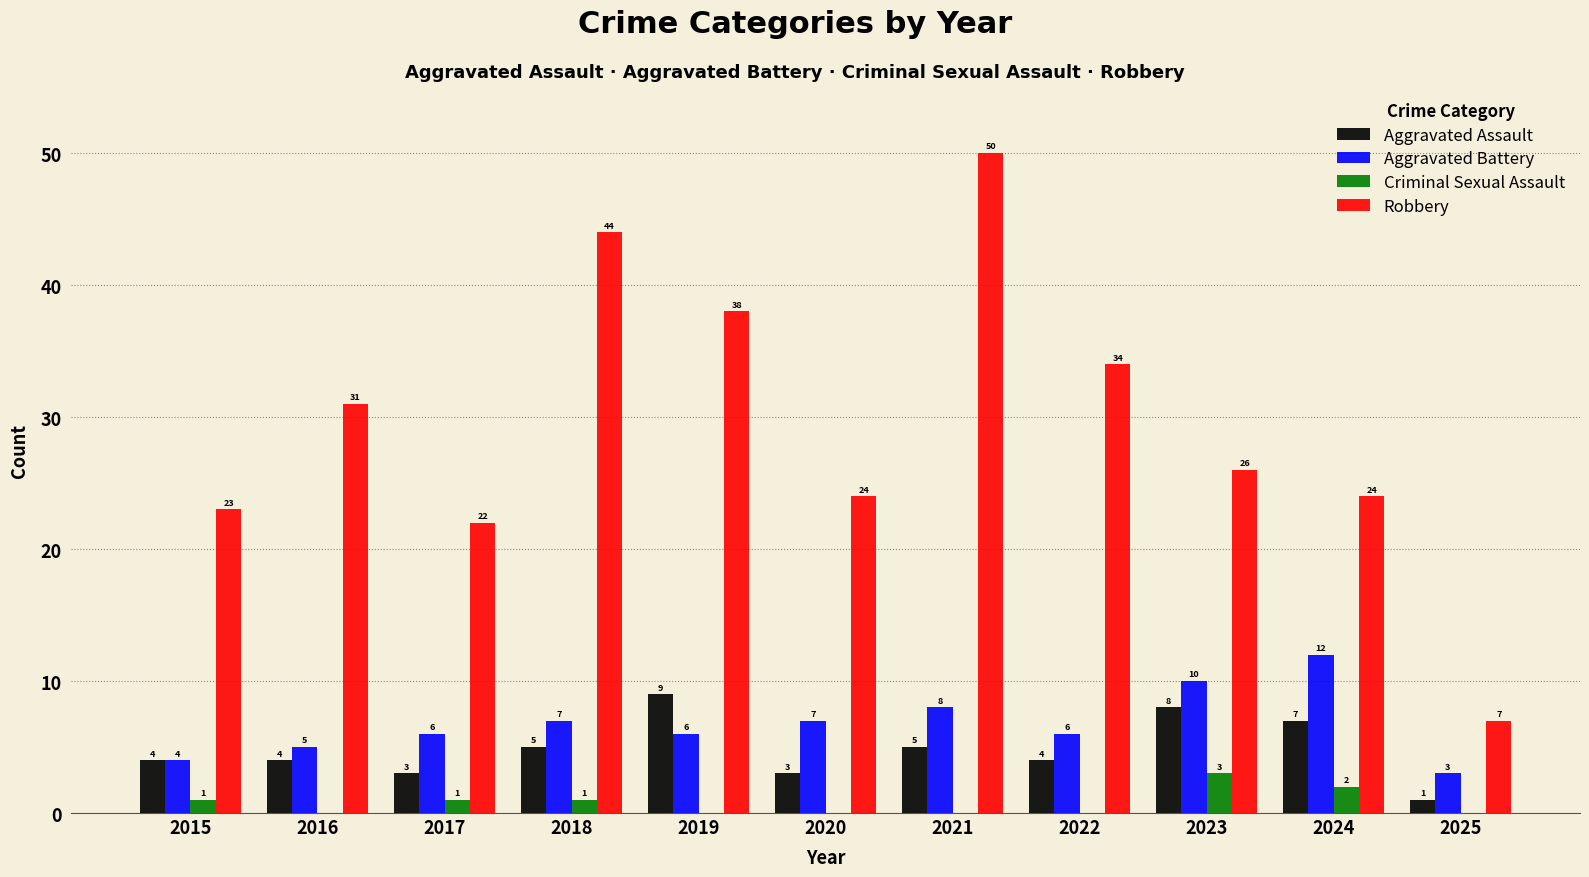

Reading left to right, transcribe all the data shown in this chart.

Aggravated Assault: 2015=4	2016=4	2017=3	2018=5	2019=9	2020=3	2021=5	2022=4	2023=8	2024=7	2025=1
Aggravated Battery: 2015=4	2016=5	2017=6	2018=7	2019=6	2020=7	2021=8	2022=6	2023=10	2024=12	2025=3
Criminal Sexual Assault: 2015=1	2016=0	2017=1	2018=1	2019=0	2020=0	2021=0	2022=0	2023=3	2024=2	2025=0
Robbery: 2015=23	2016=31	2017=22	2018=44	2019=38	2020=24	2021=50	2022=34	2023=26	2024=24	2025=7